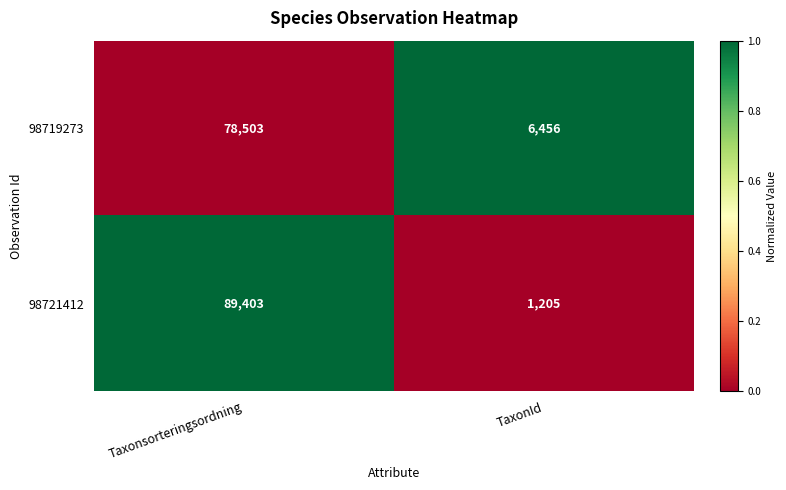

Rank the series at Taxonsorteringsordning from highest to lowest value.

98721412, 98719273